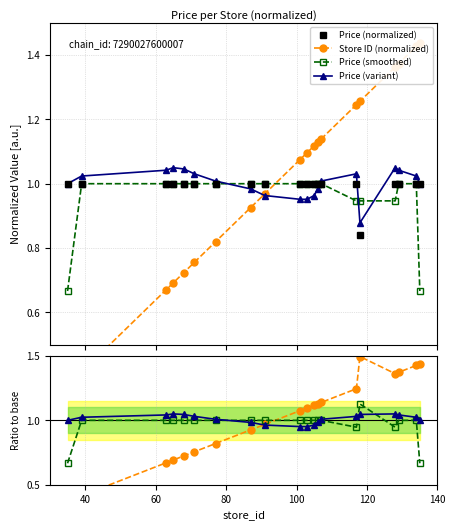

What is the average value of the price series?

1.0